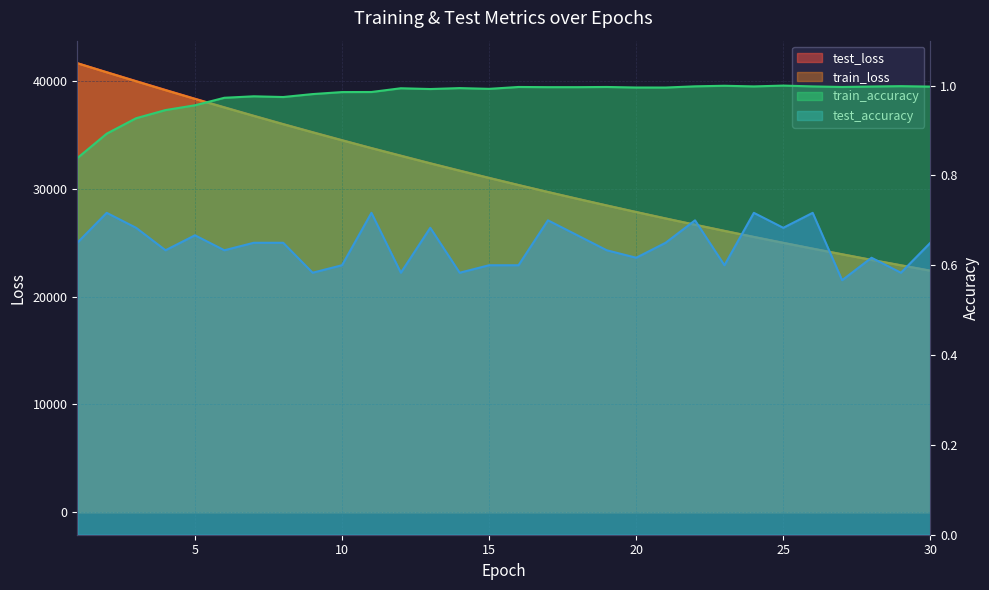

What are all the series names shown in the legend?

test_loss, train_loss, train_accuracy, test_accuracy